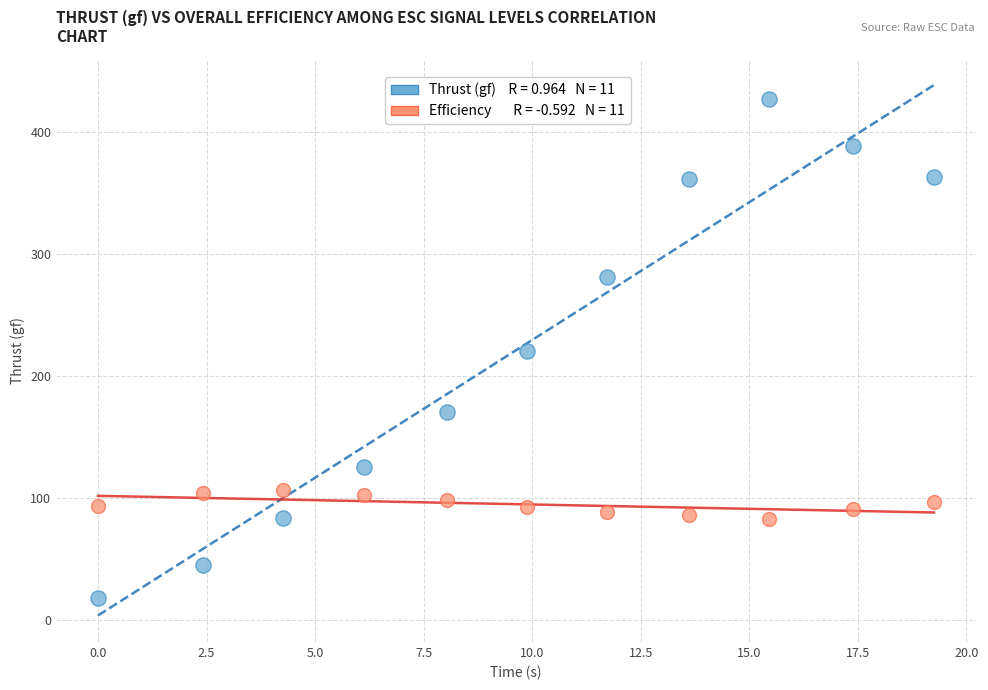

Across all data points, what is the range of X values (max minus min)?

19.3